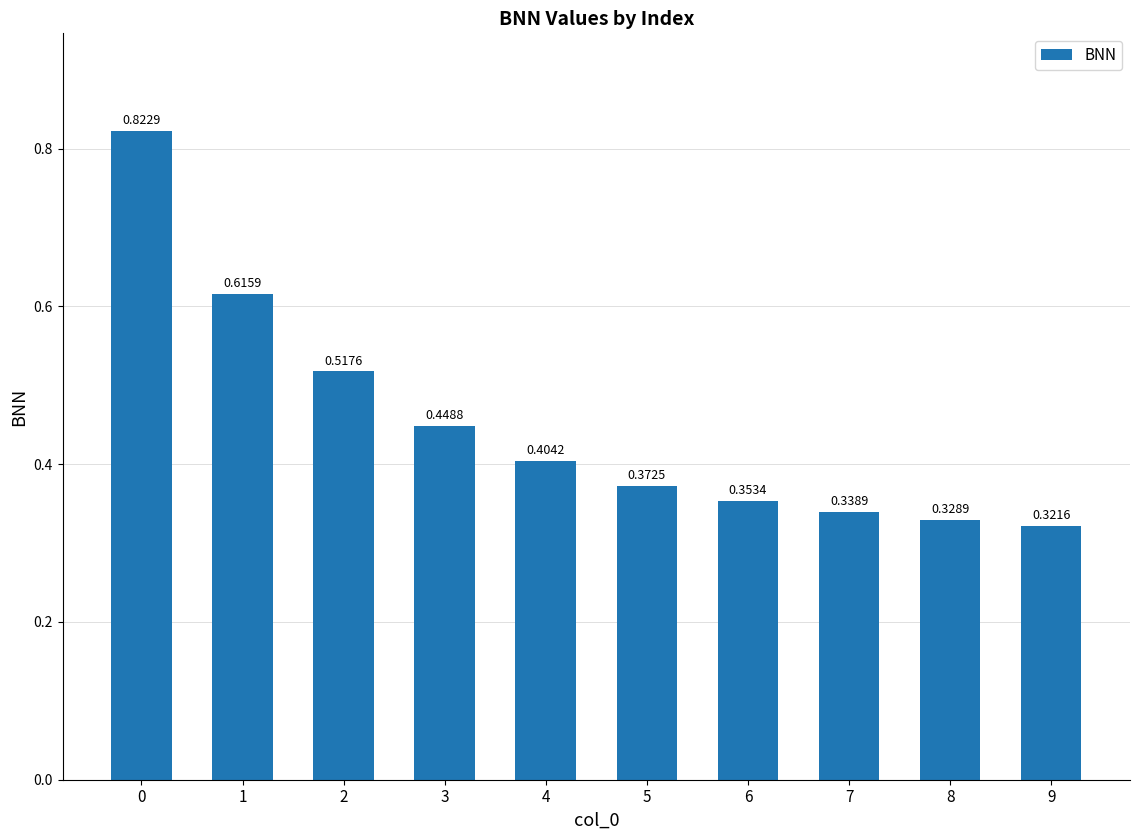

Between 6 and 5, which is larger?

5